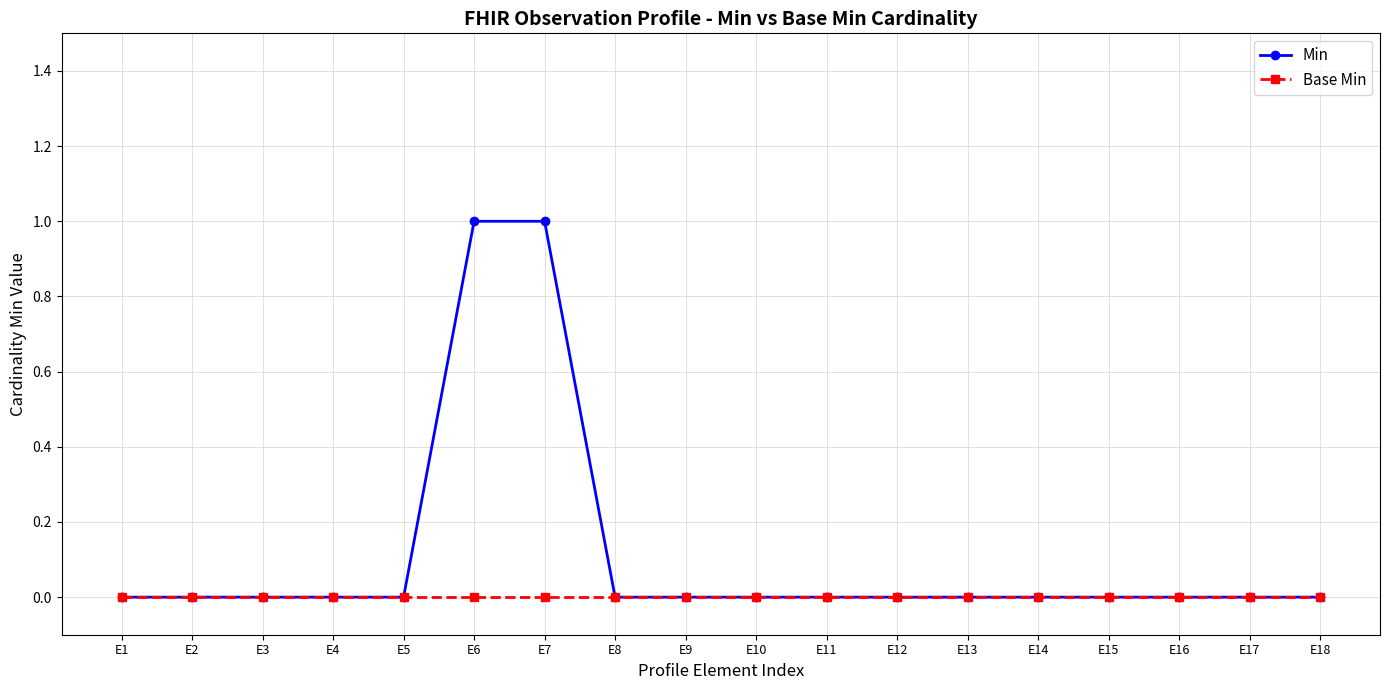

Rank the series by their average value, from lowest to highest.

Base Min, Min